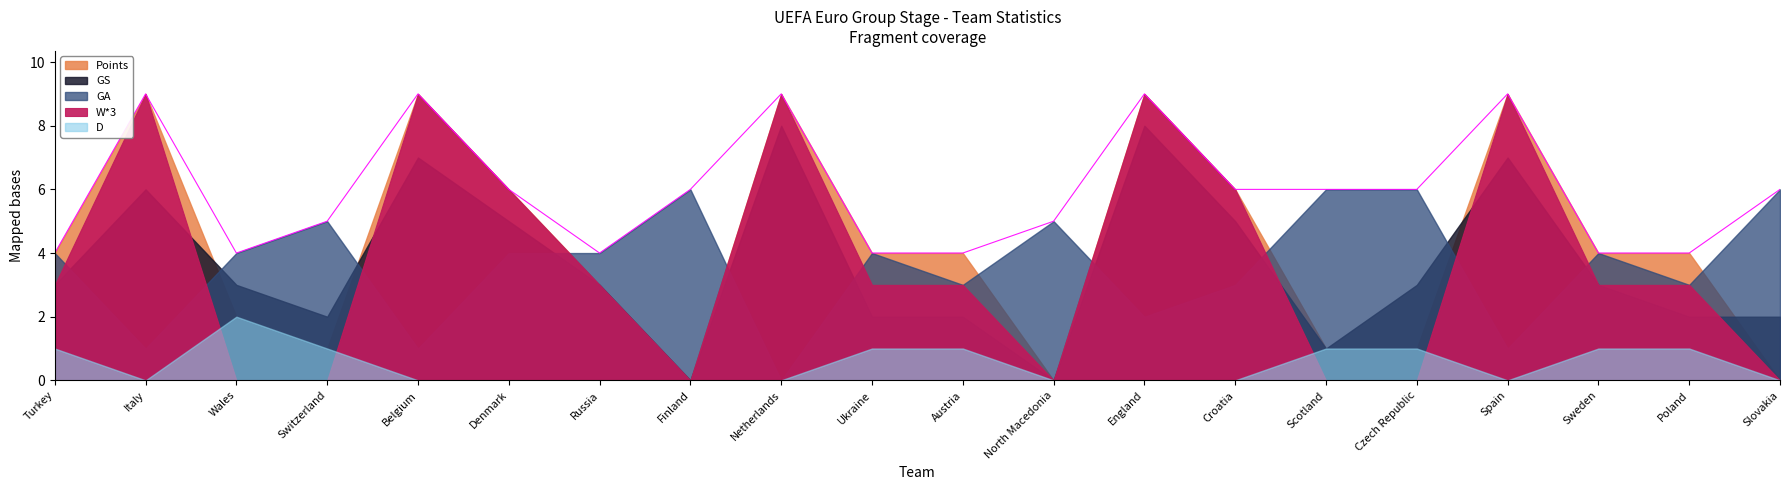

The value of D at Slovakia is -1. True or false?

False